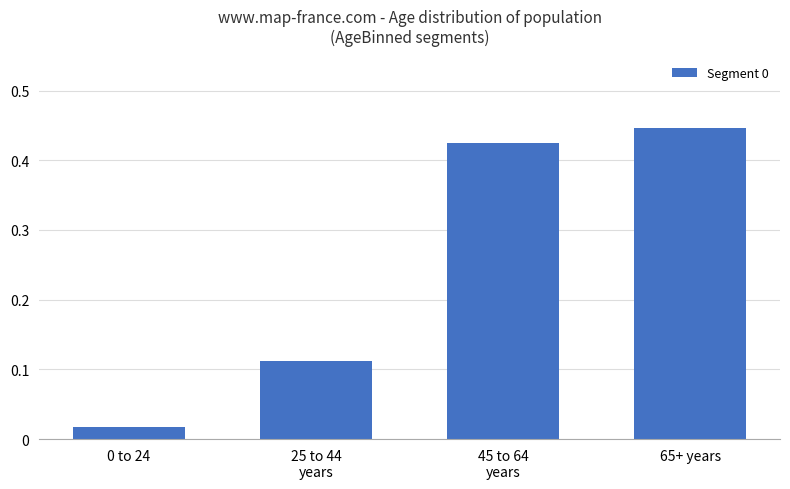

The value at 65+ years is 0.7. True or false?

False